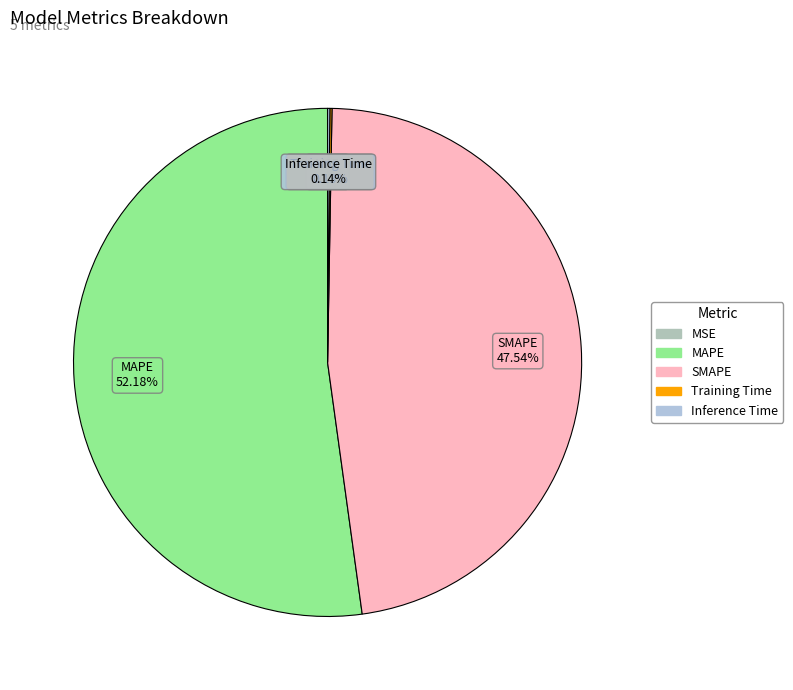

The MAPE slice represents 52% of the pie. True or false?

True